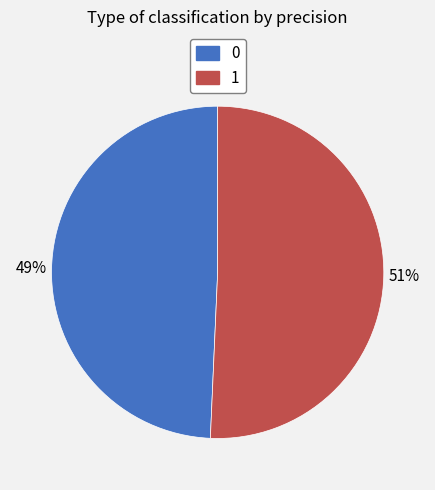

Rank the categories by value from lowest to highest.

0, 1